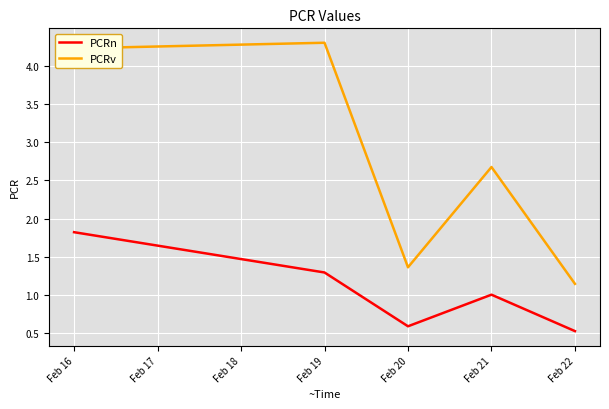

Which category has the lowest value in the PCRn series?

Feb 22